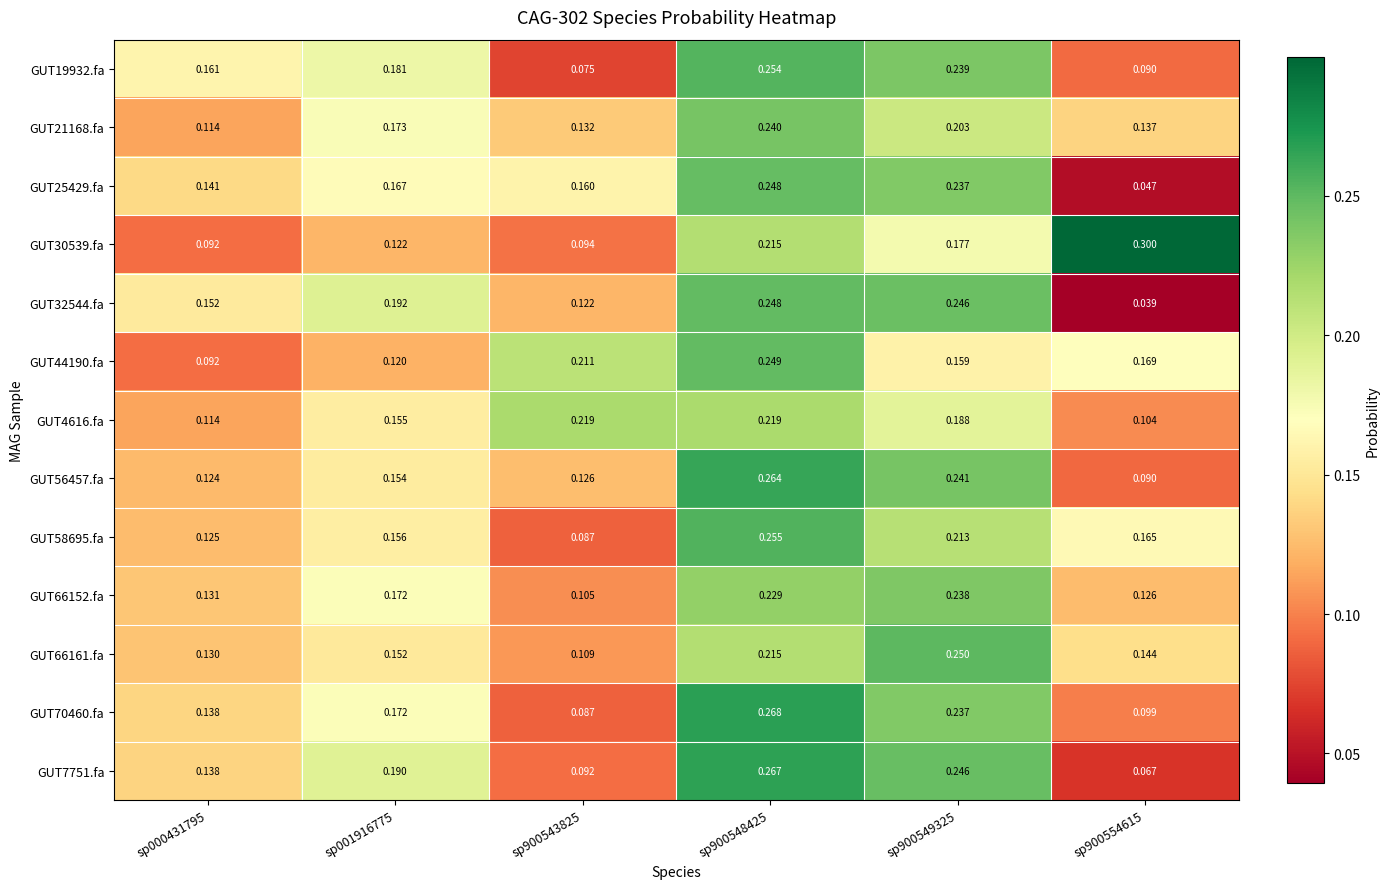

Is the value of GUT30539.fa at sp001916775 greater than the value of GUT66152.fa at sp000431795?

No